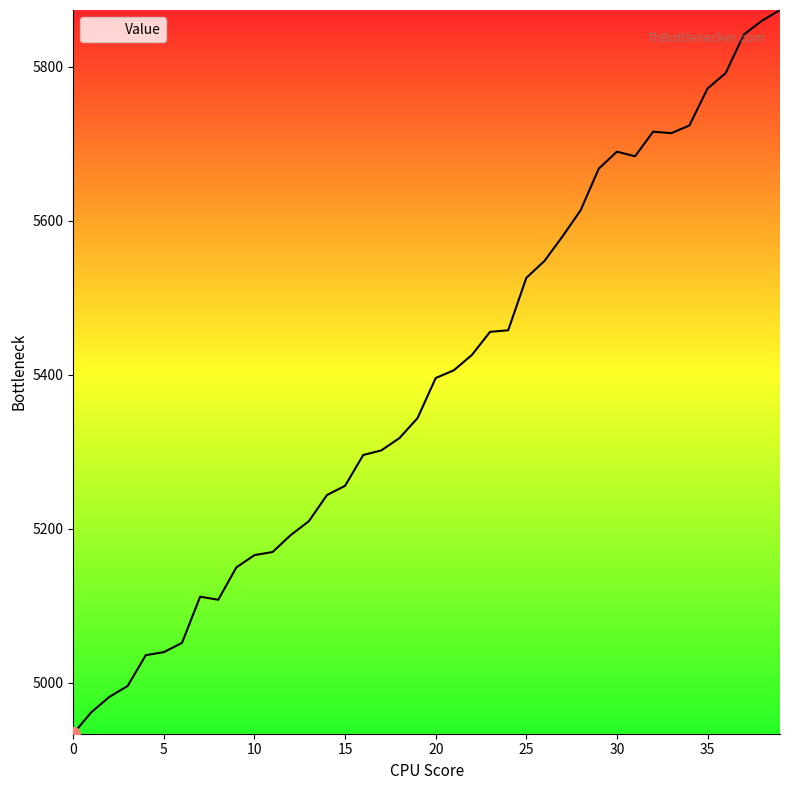

What is the difference between the maximum and minimum values?

940